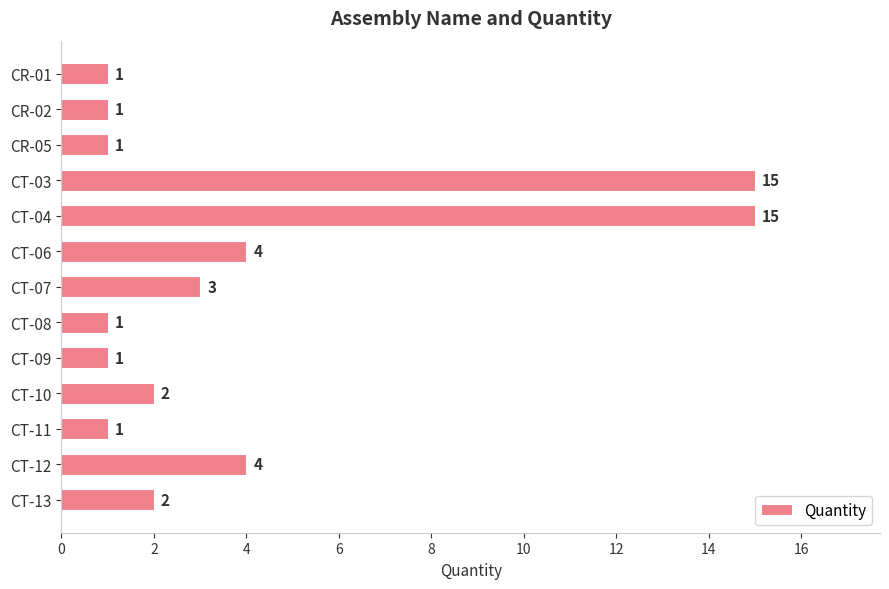

What position from the top is CT-08?

8